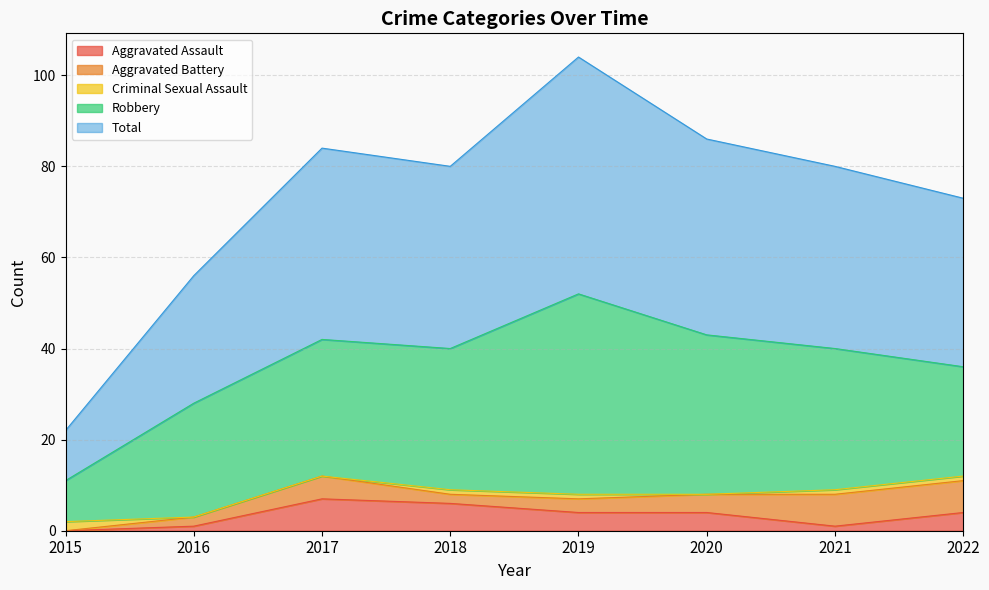

What is the spread (max minus min) of values at 2019?

51